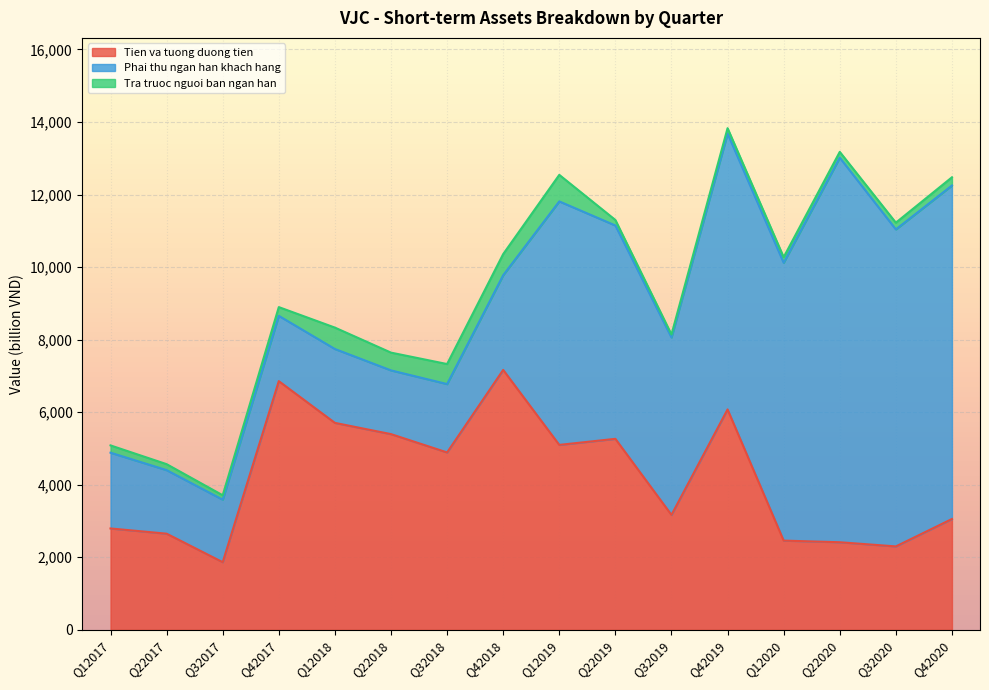

How many data points in Tien va tuong duong tien are less than 4890?

8